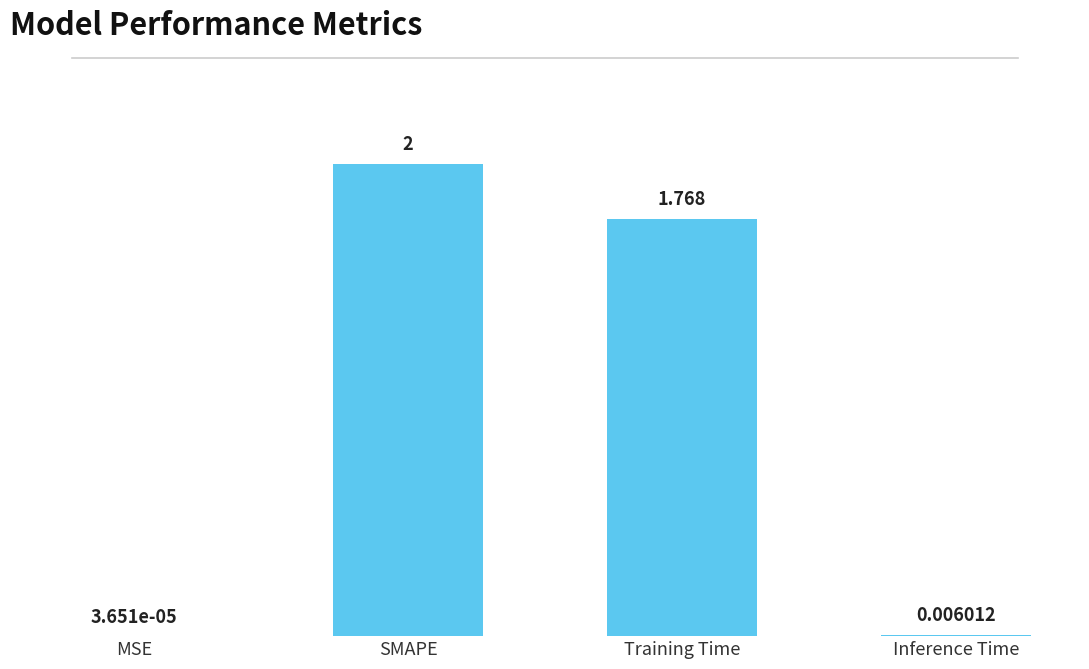

Where does the data first go above 1?

SMAPE